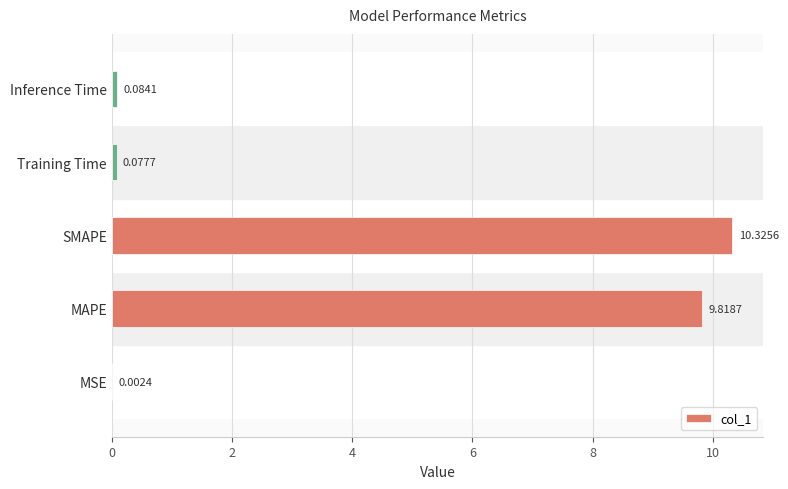

What is the change in value from MSE to MAPE?

+9.8